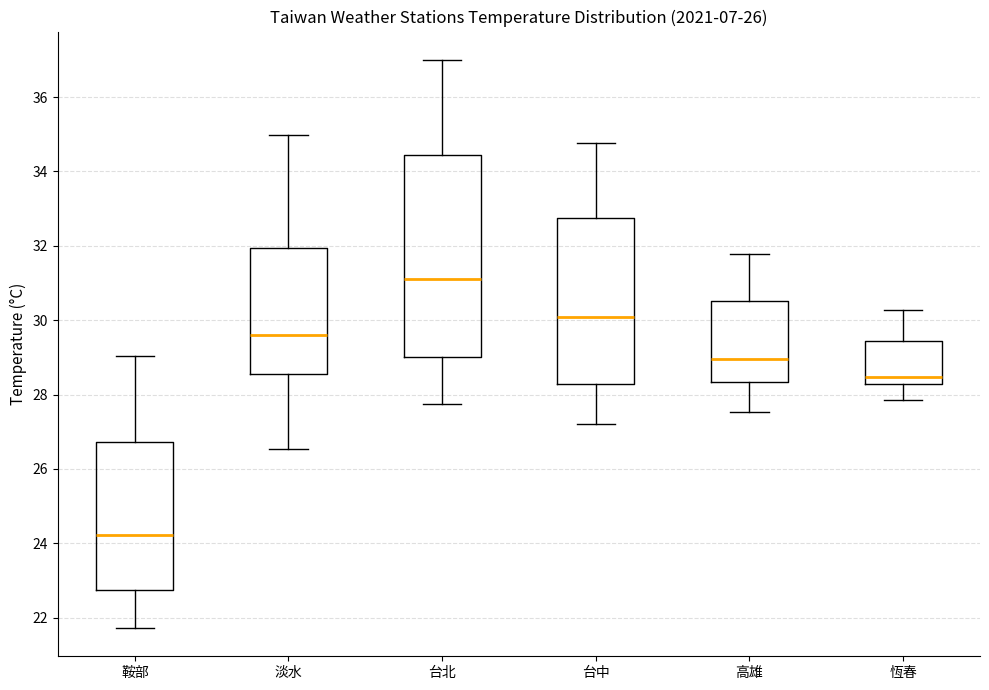

Reading left to right, read every box against the y-axis: the position of its median line, the range the box covers, and the ends of its whiskers. The values are not printed on the chart, so give them approximately, as read against the axis.

鞍部: median 24.2, box 22.8 to 26.8, whiskers 21.8 to 29.0
淡水: median 29.6, box 28.6 to 32.0, whiskers 26.6 to 35.0
台北: median 31.0, box 29.0 to 34.4, whiskers 27.8 to 37.0
台中: median 30.0, box 28.2 to 32.8, whiskers 27.2 to 34.8
高雄: median 29.0, box 28.4 to 30.6, whiskers 27.6 to 31.8
恆春: median 28.4, box 28.2 to 29.4, whiskers 27.8 to 30.2